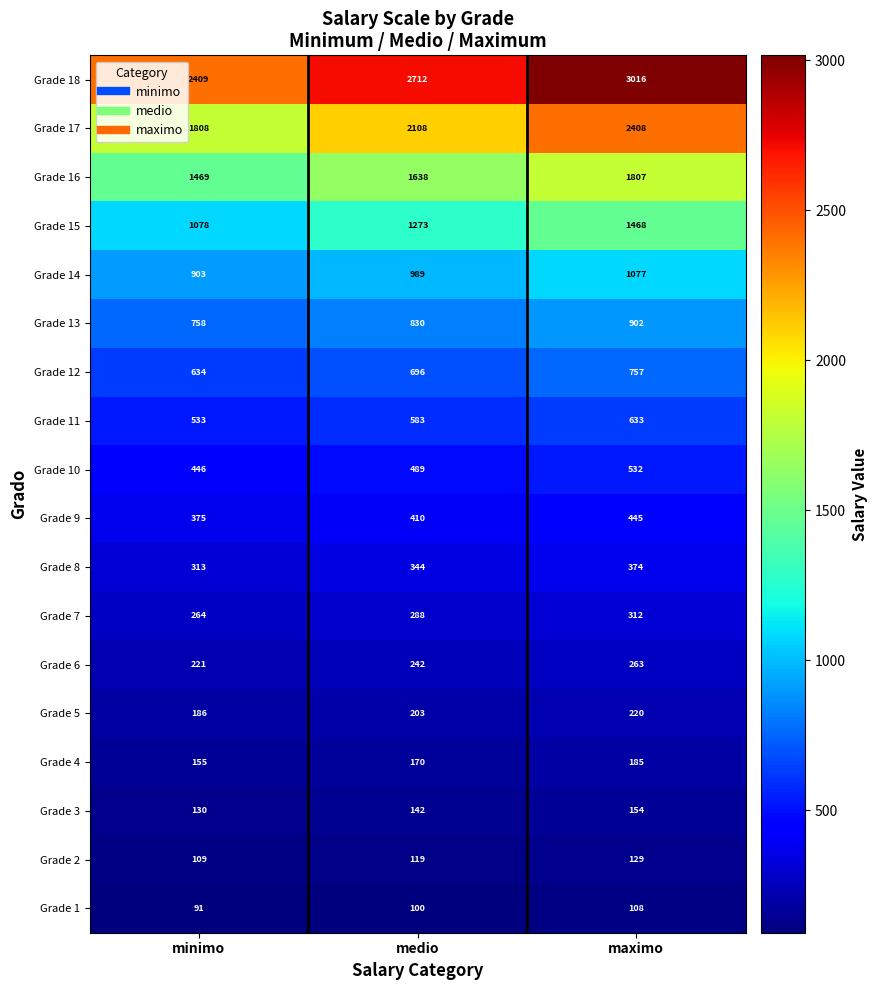

Count the number of data series in this chart.

18